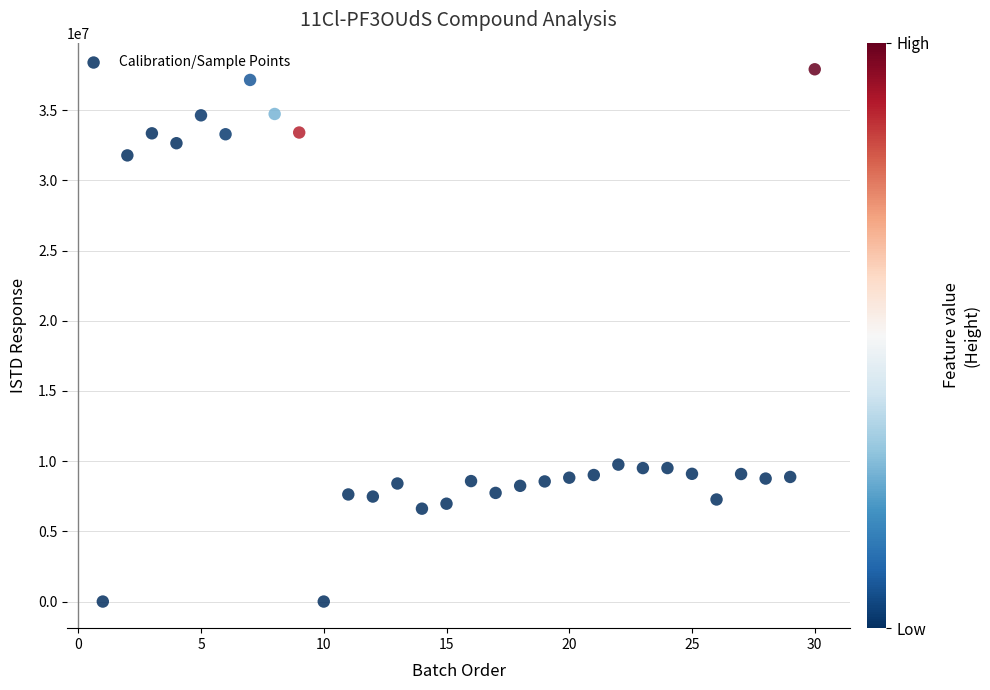

What is the range of Y values (max minus min)?

37913598